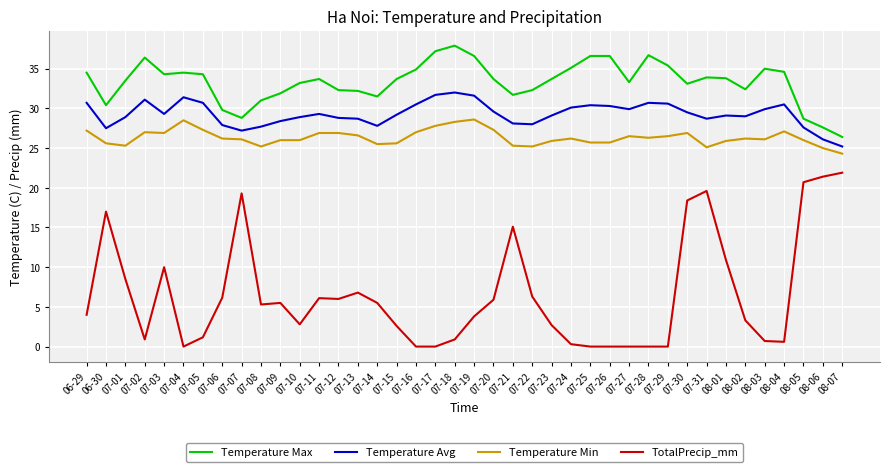

Does the chart have visible grid lines?

Yes